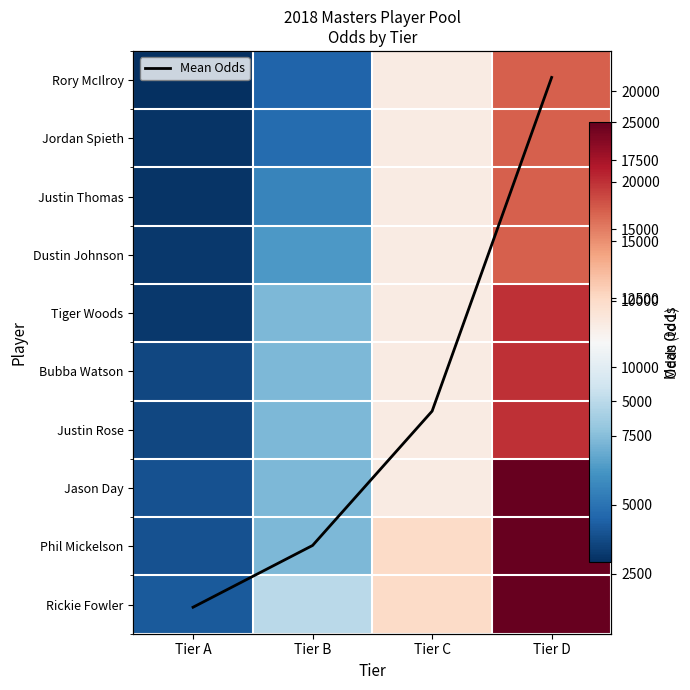

Is it true that Mean Odds equals 620 at Tier A?

False